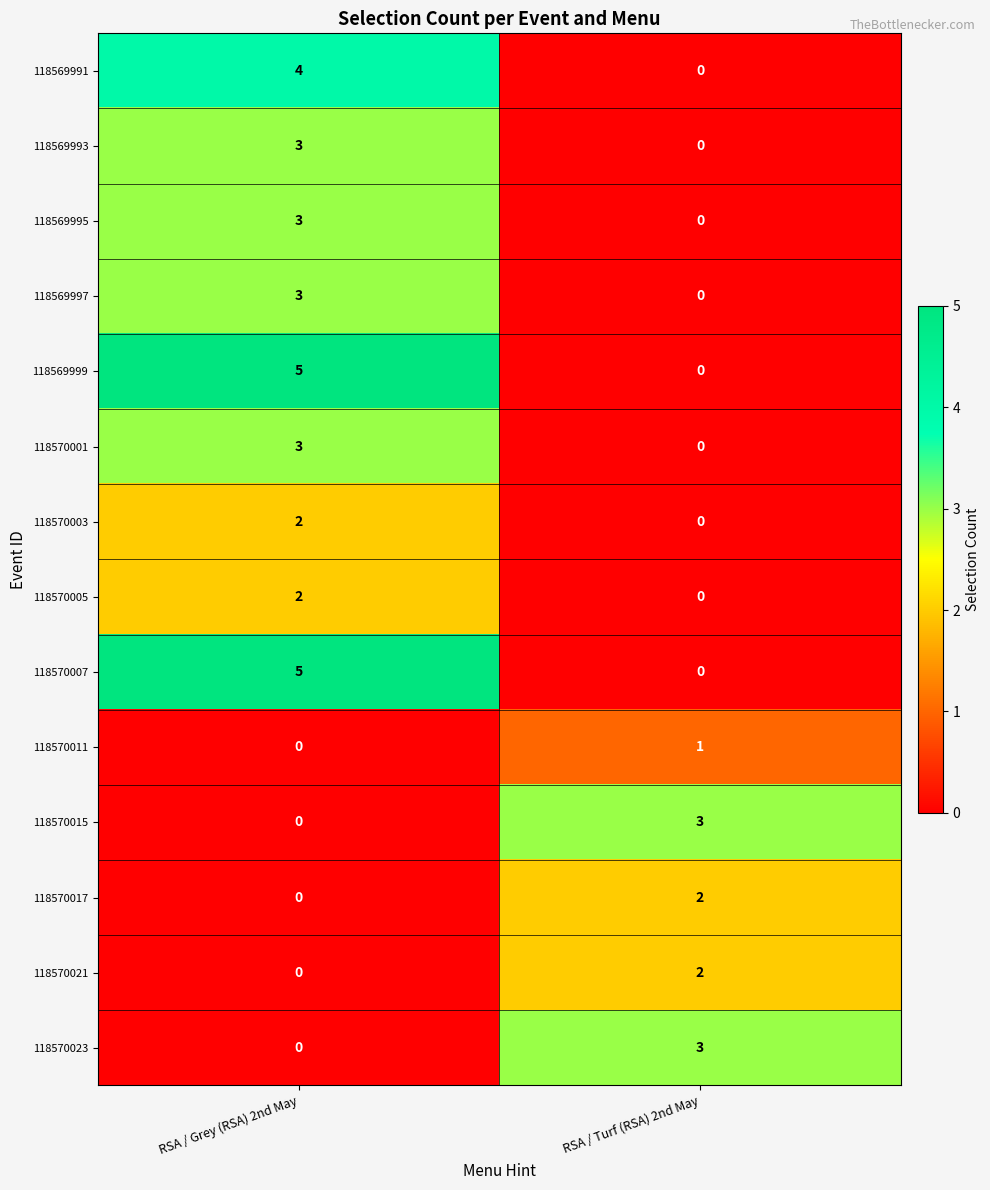

At how many categories does at least one series exceed 2?

2